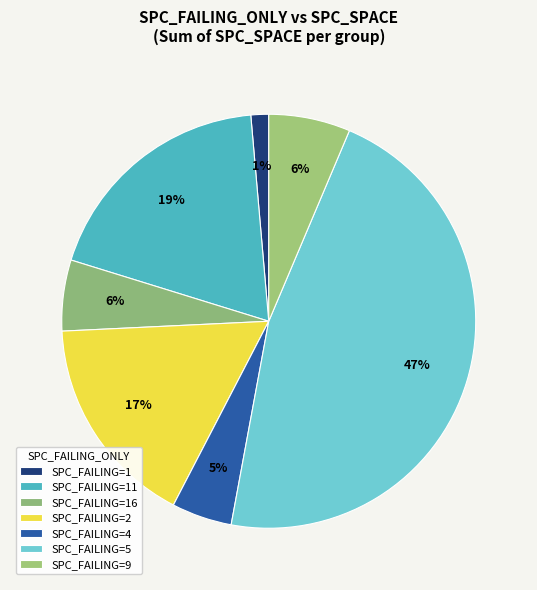

Which category has the biggest portion of the pie?

5